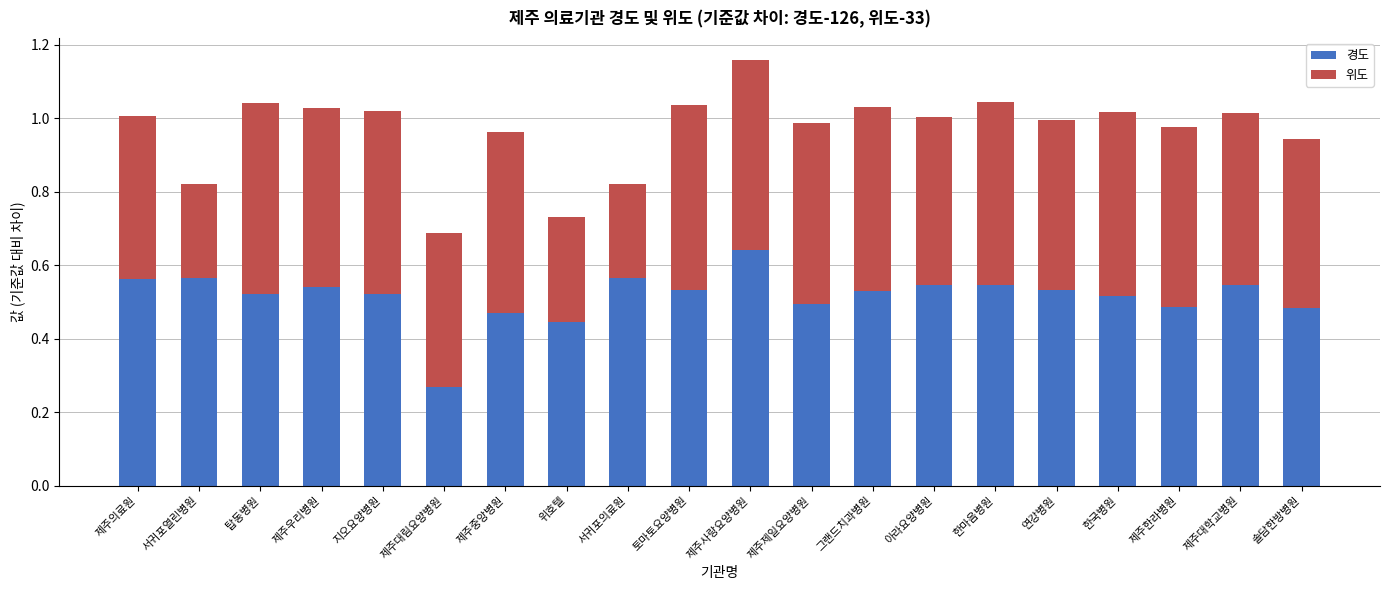

The 경도 series shows 0.5 at 연강병원. True or false?

True